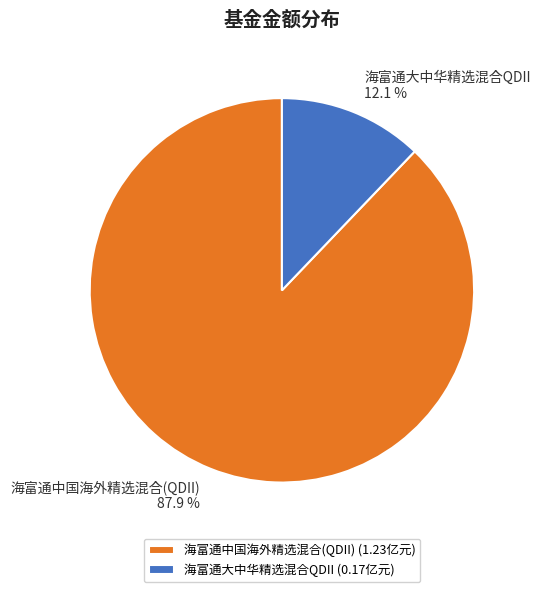

Is it true that 海富通大中华精选混合QDII is 22% of the pie?

False